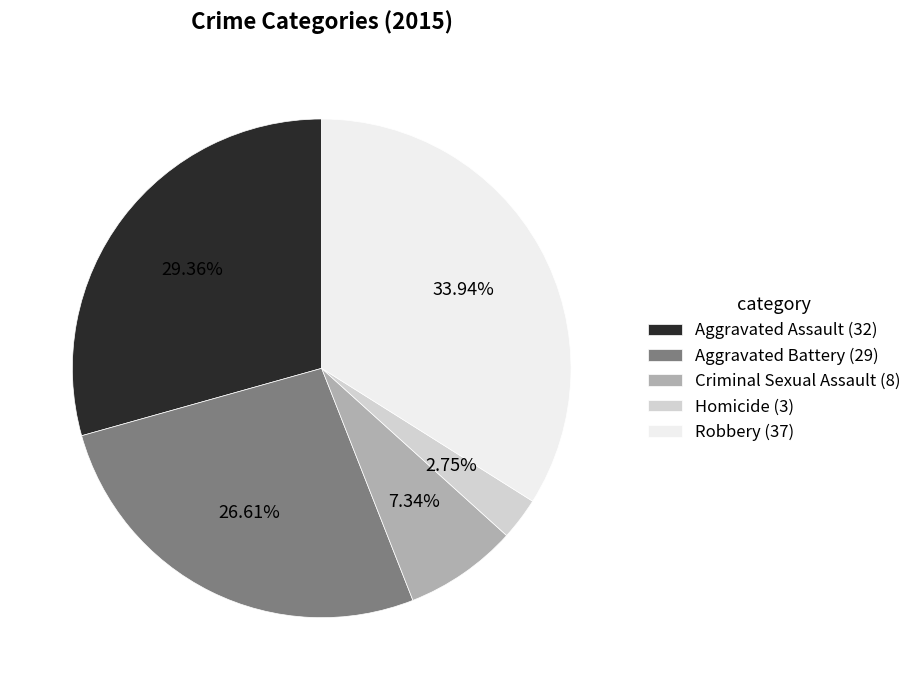

Count the number of slices in the pie.

5